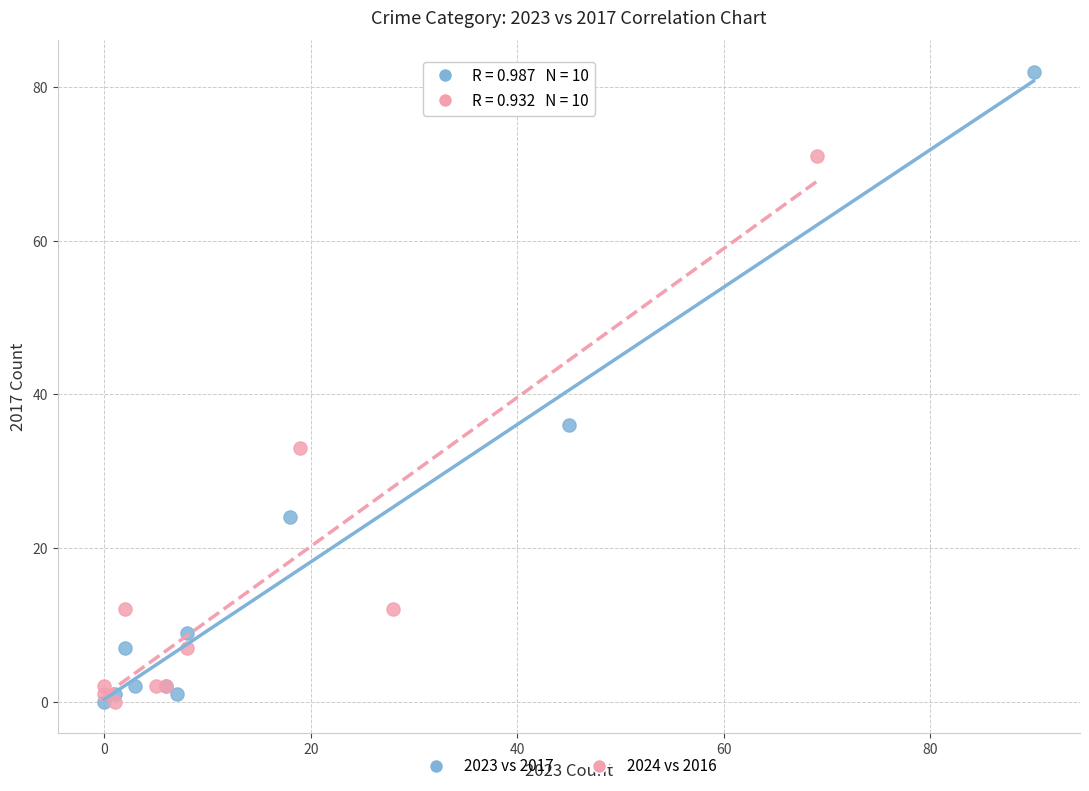

Which series reaches the maximum Y coordinate?

2023 vs 2017